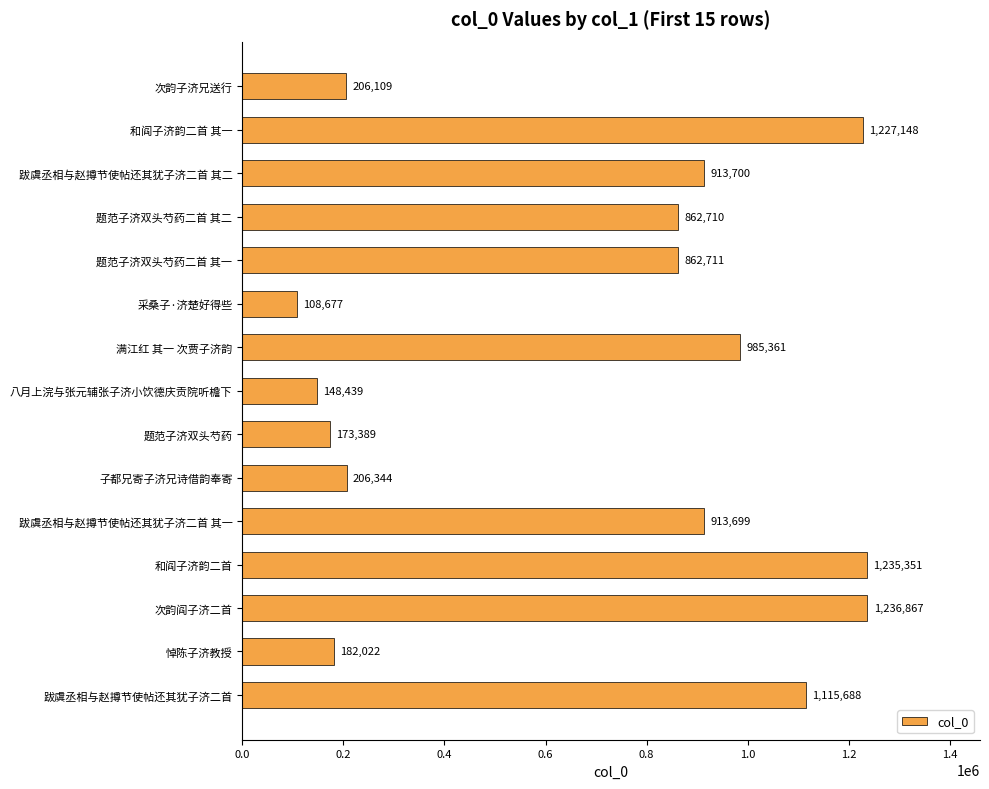

What is the difference between the maximum and minimum values?

1128190